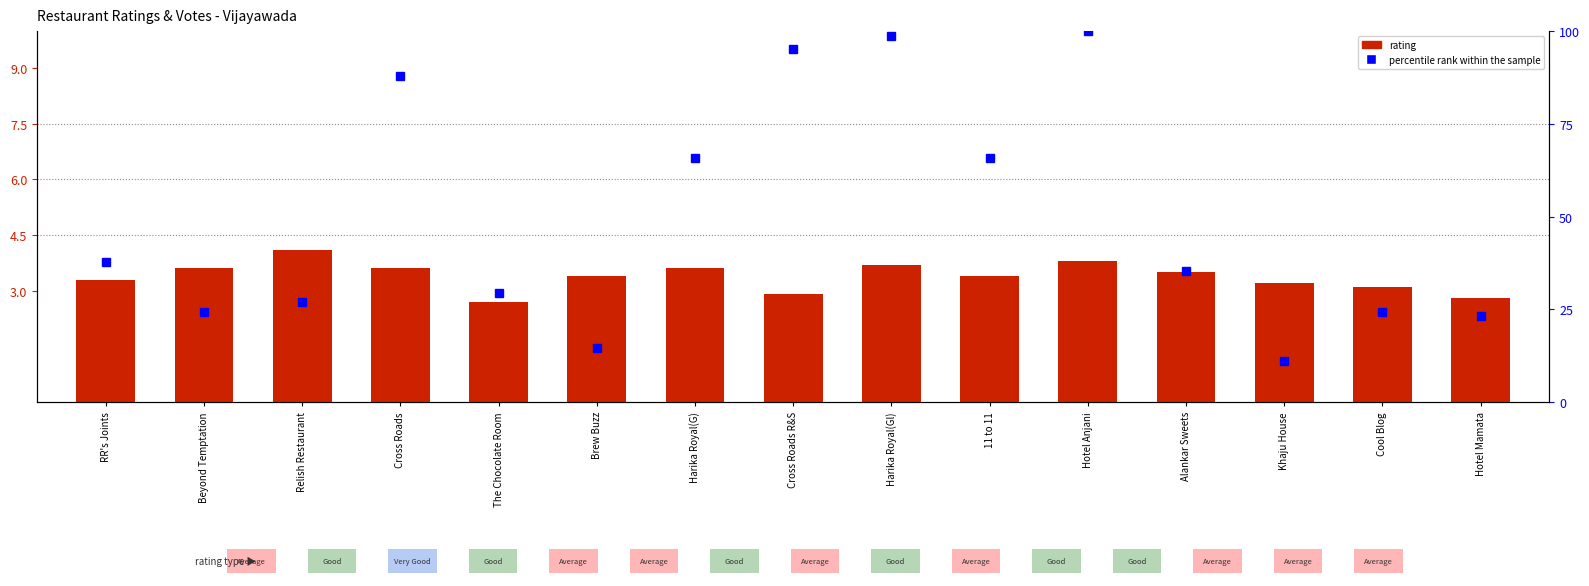

What is the label of the 8th bar from the left?

Cross Roads R&S